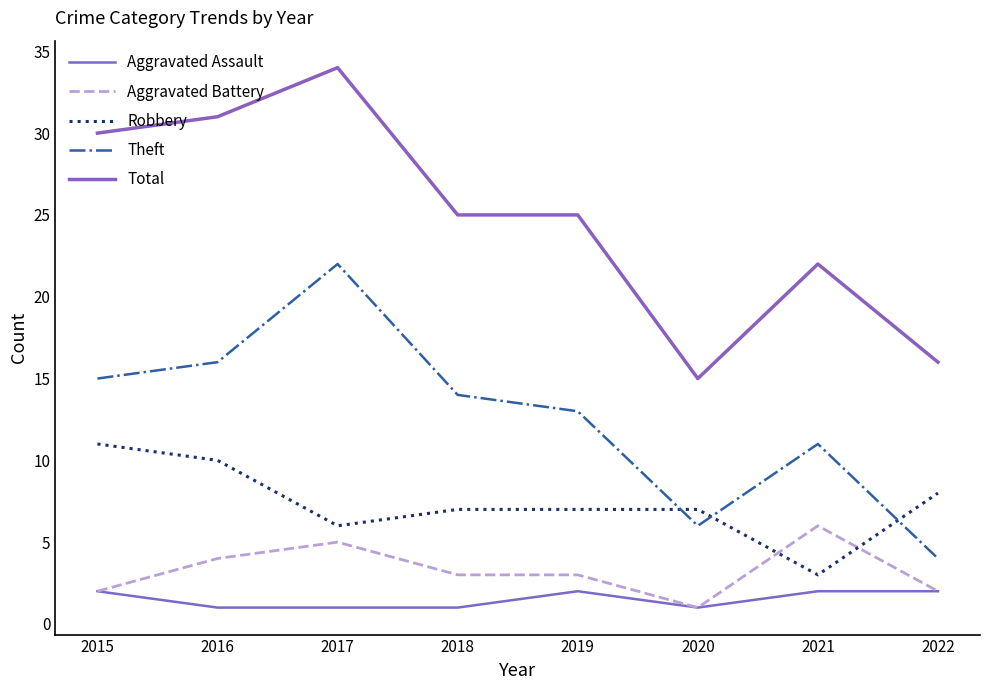

What is the total value across all series at 2017?

68